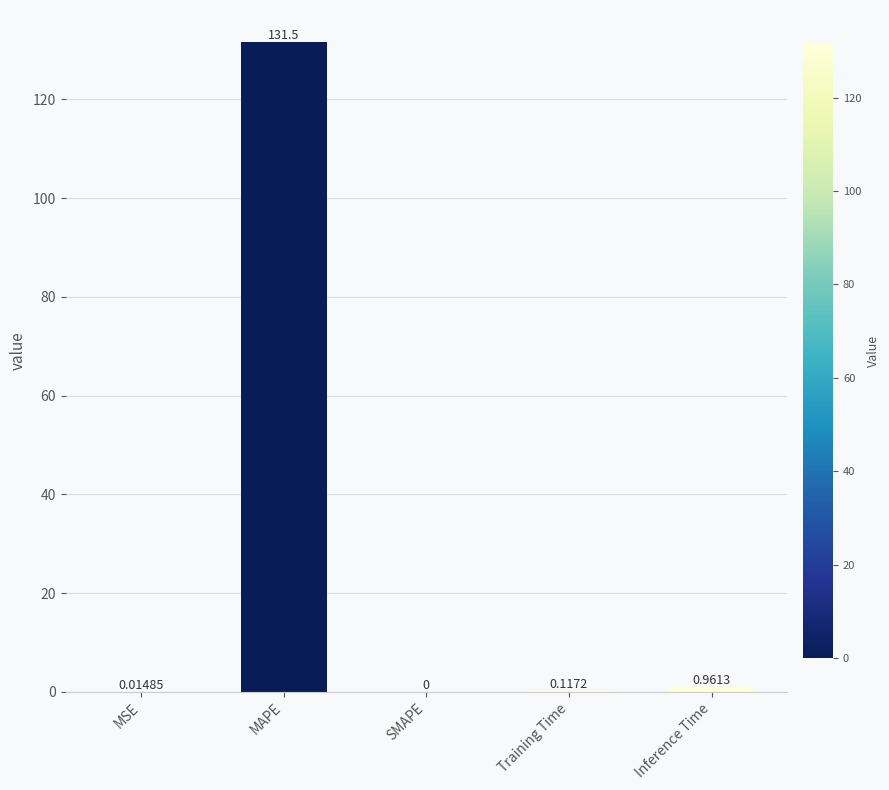

Between SMAPE and MAPE, which is larger?

MAPE